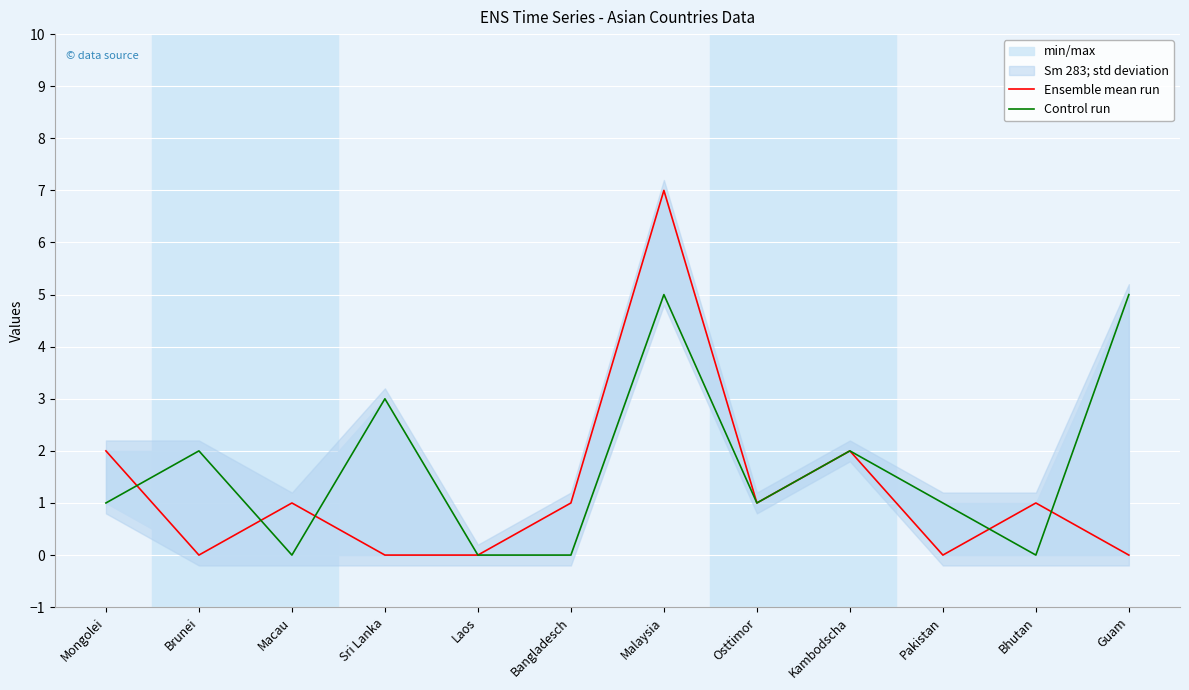

What is the value of the Ensemble mean run point at the 1st from the left?

2